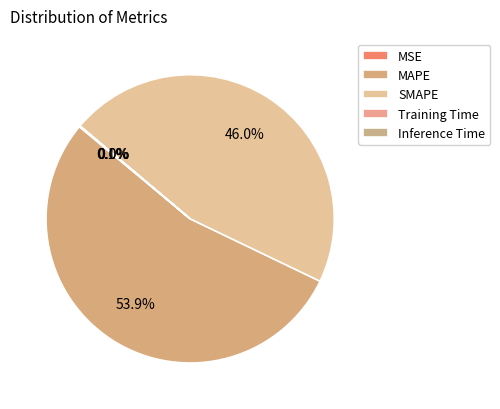

Combined, do MAPE and MSE account for over 50%?

Yes